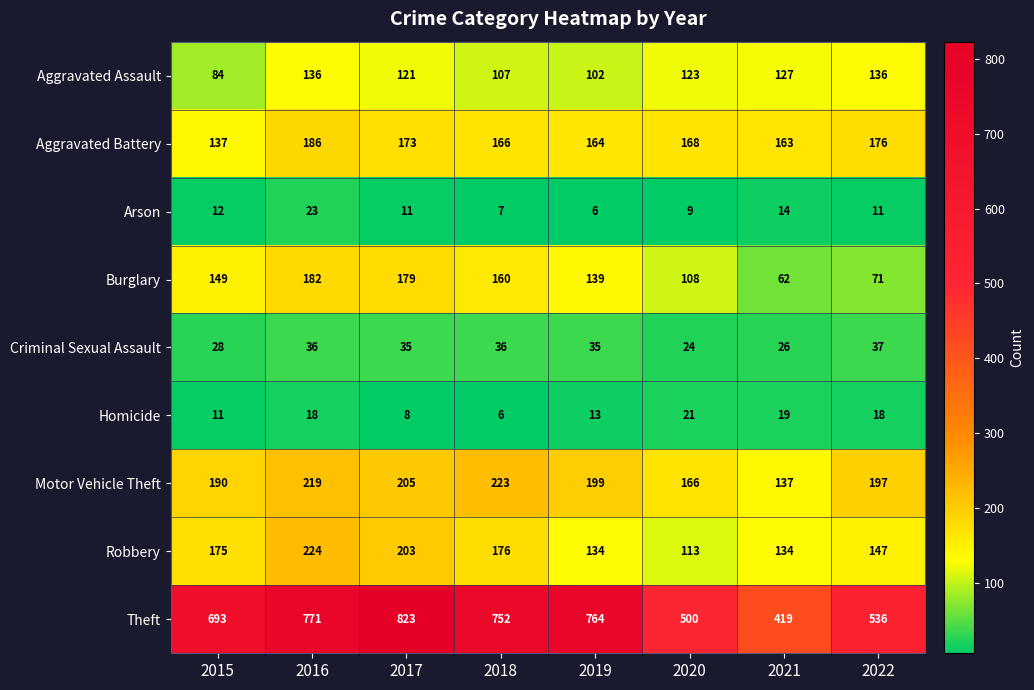

Read the Burglary value at 2019.

139